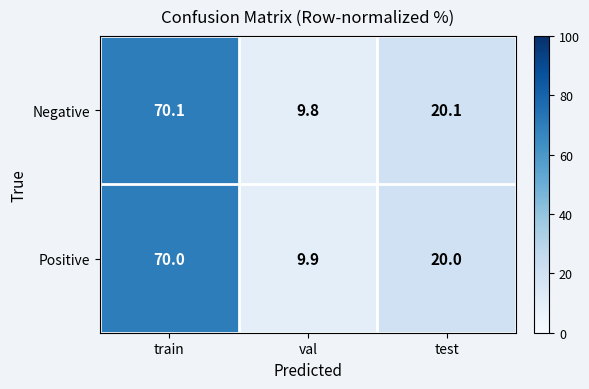

The Negative series shows 70.1 at train. True or false?

True